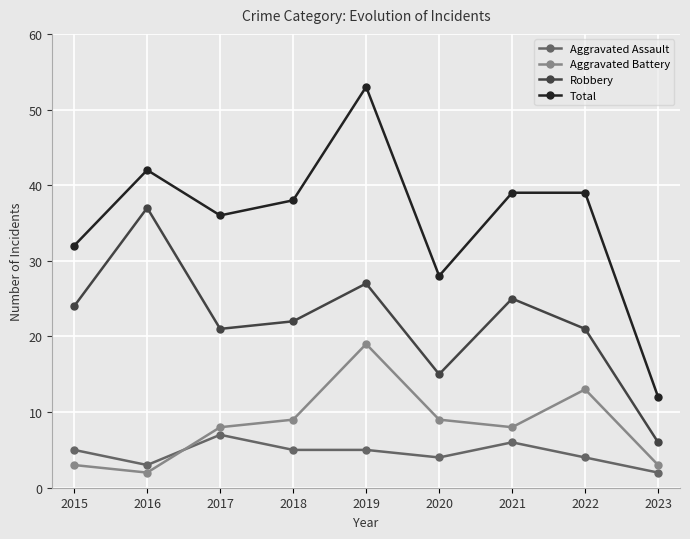

Which series changed the most between 2016 and 2023?

Robbery